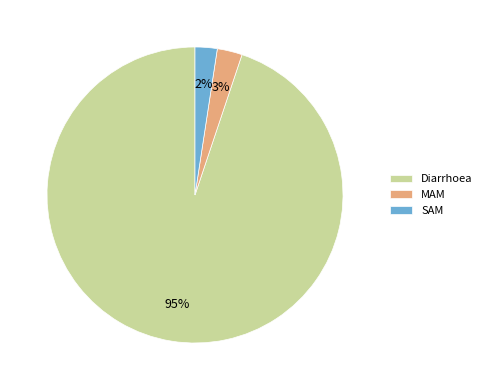

True or false: SAM accounts for 2% of the total.

True